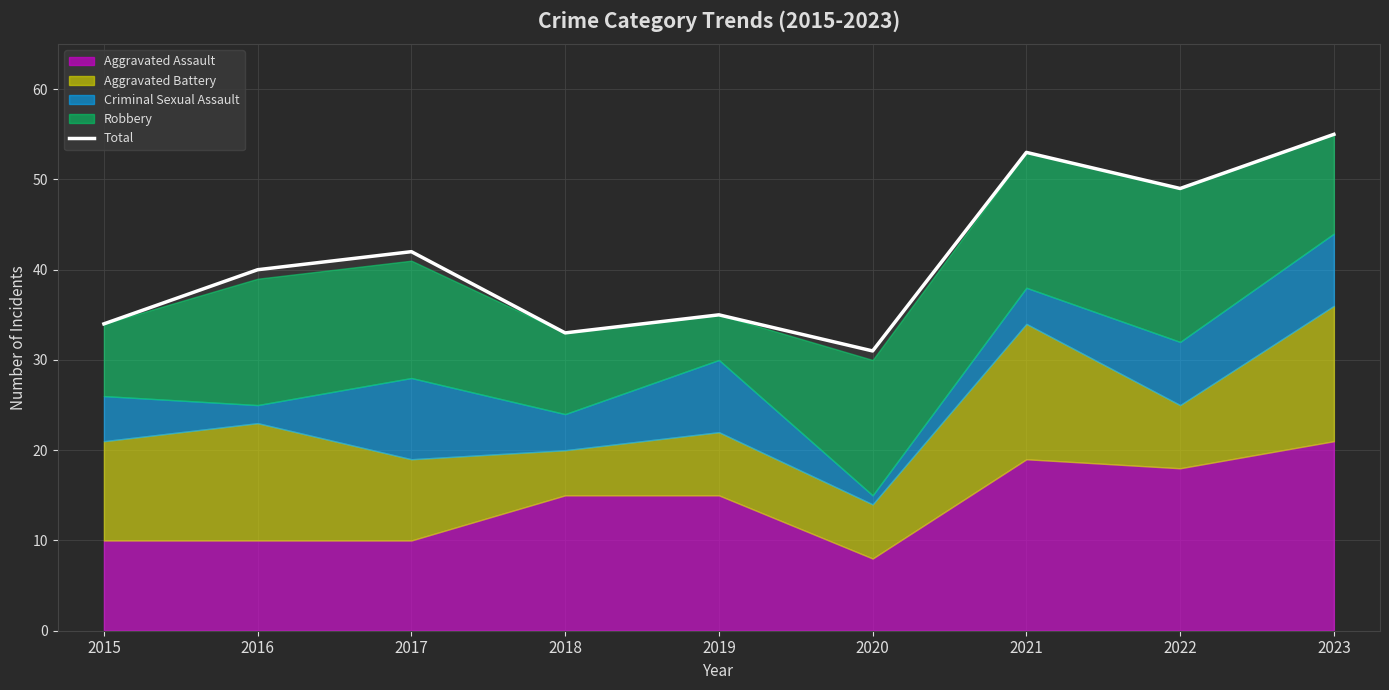

Reading left to right, transcribe all the data shown in this chart.

2015=34	2016=40	2017=42	2018=33	2019=35	2020=31	2021=53	2022=49	2023=55